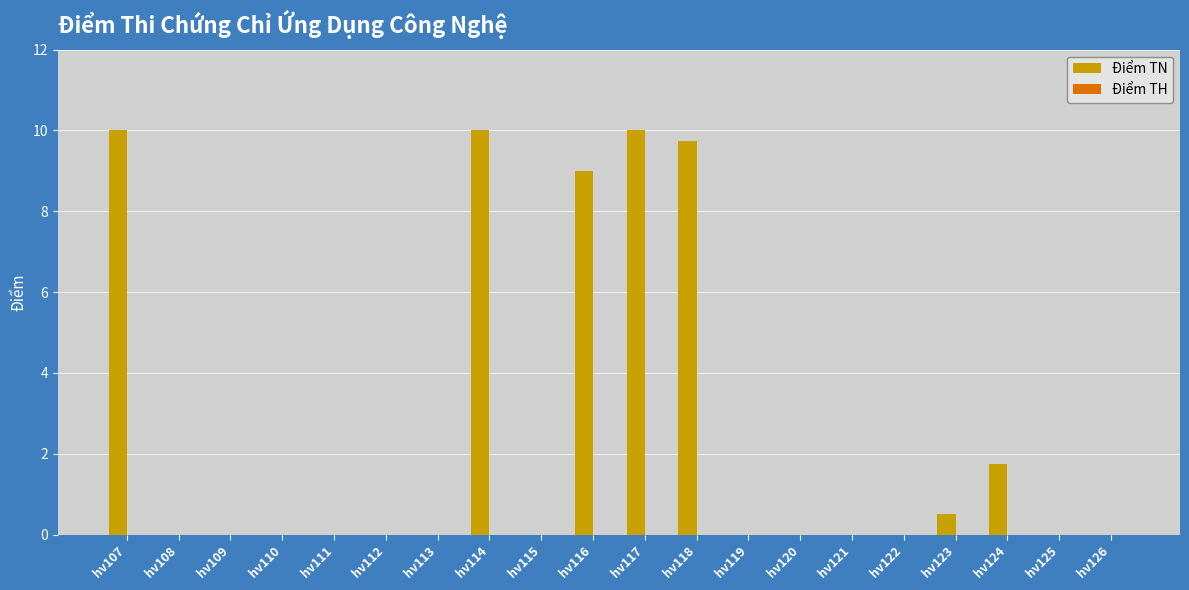

What is the sum of all values?

51.0